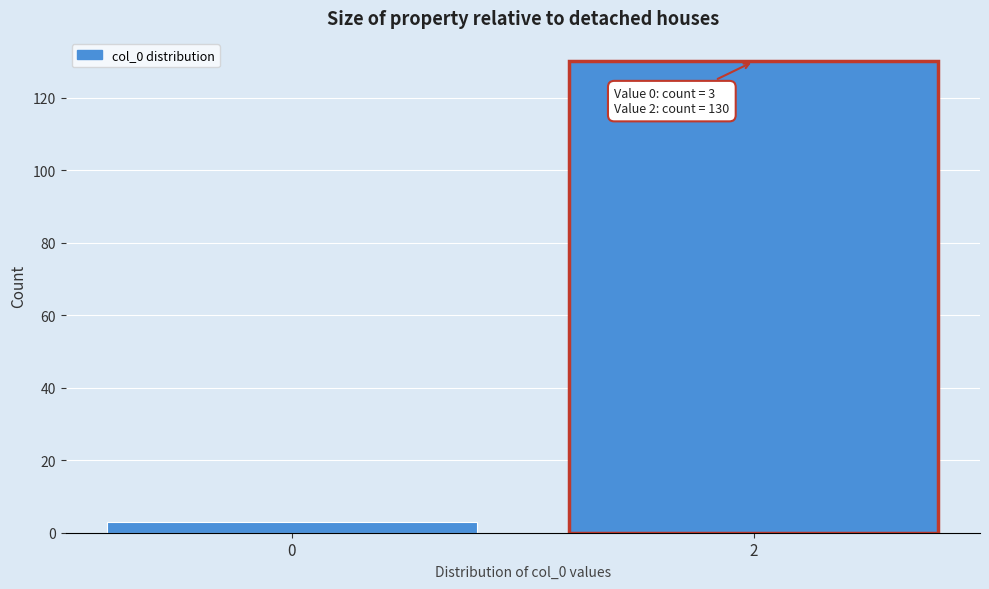

Reading left to right, what are all the values shown in this chart?

0=3	2=130